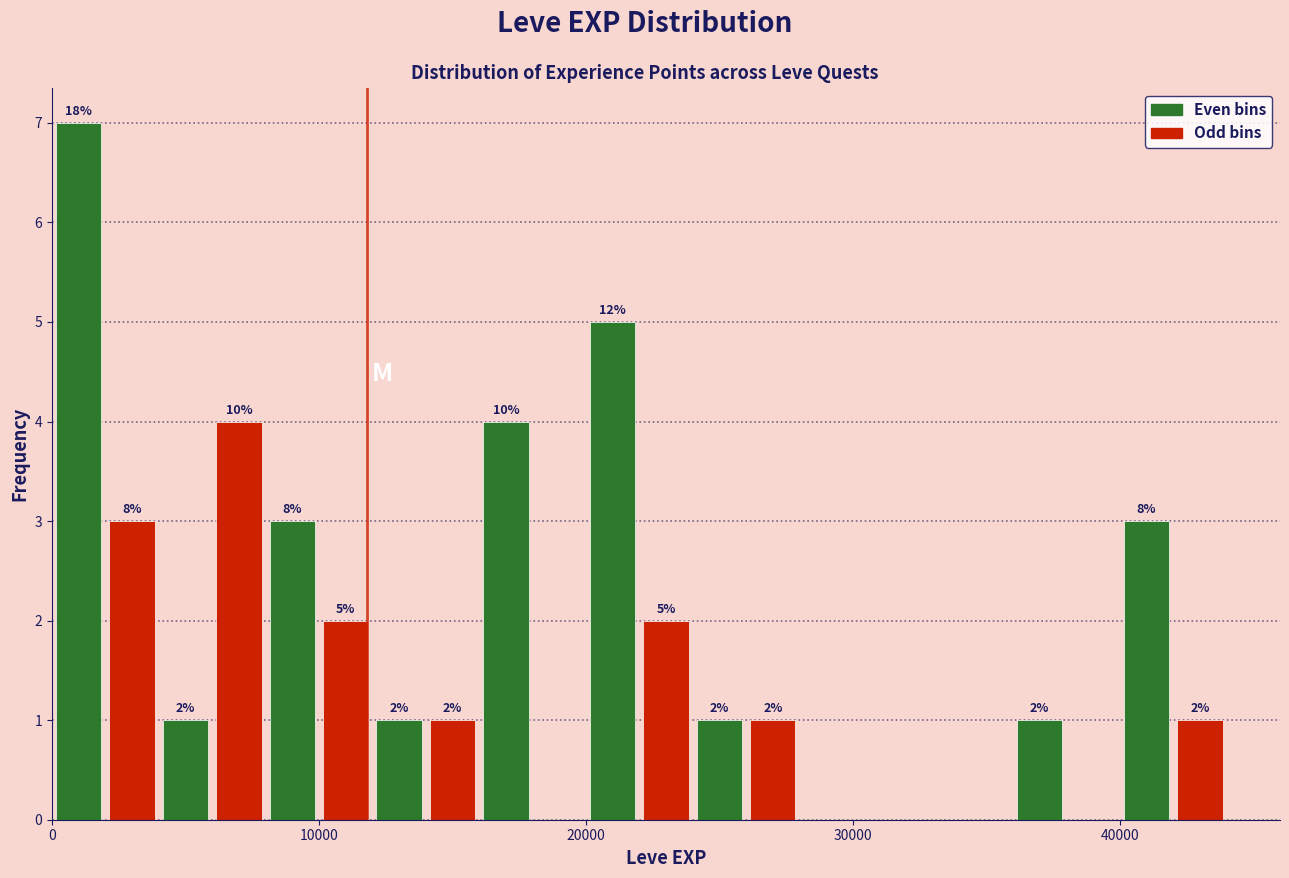

Around what value on the x-axis is the tallest bar? Give the approximate position of its centre, as read against the axis.

1000